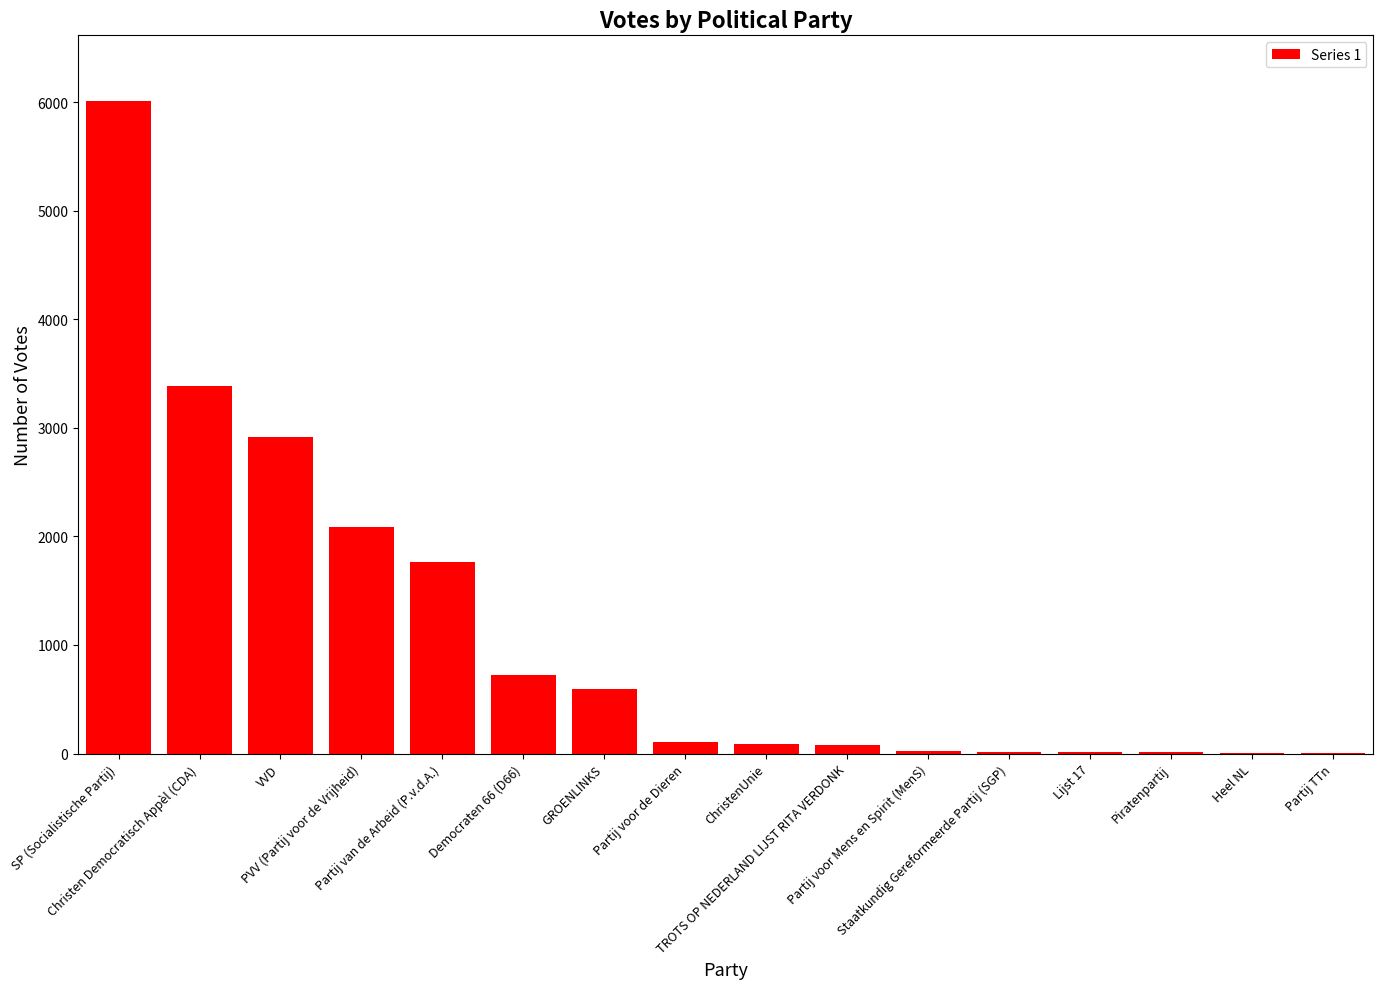

What is the sum of all values?

17831